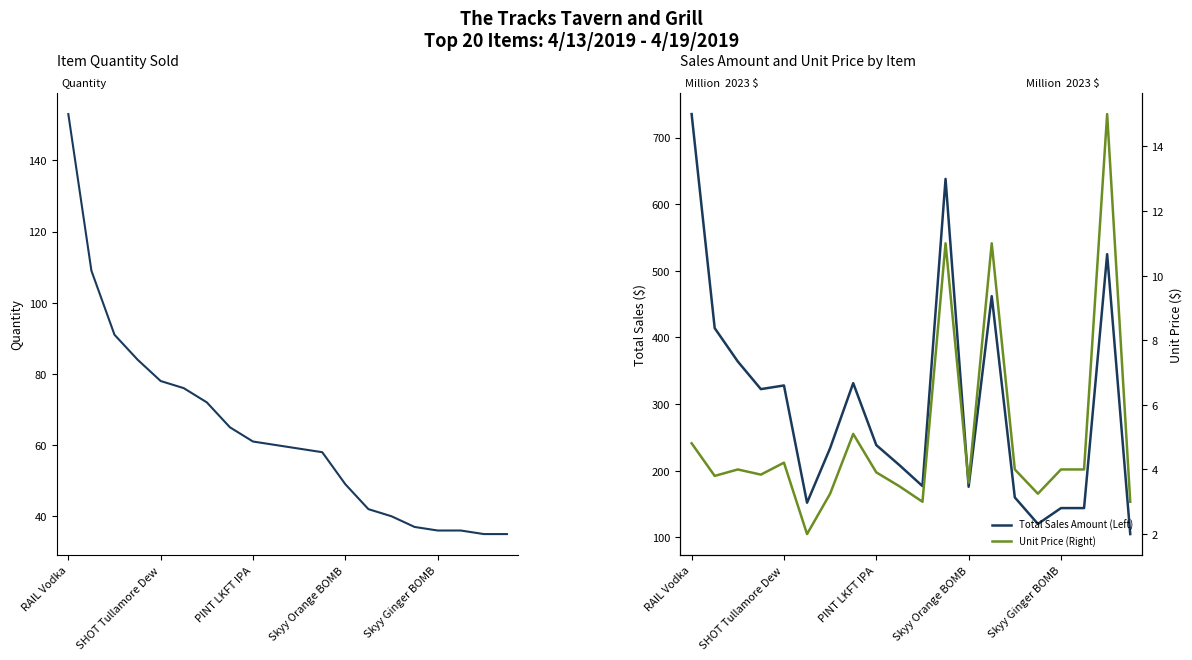

The value of Unit Price (Right) at 19 is 3.0. True or false?

True